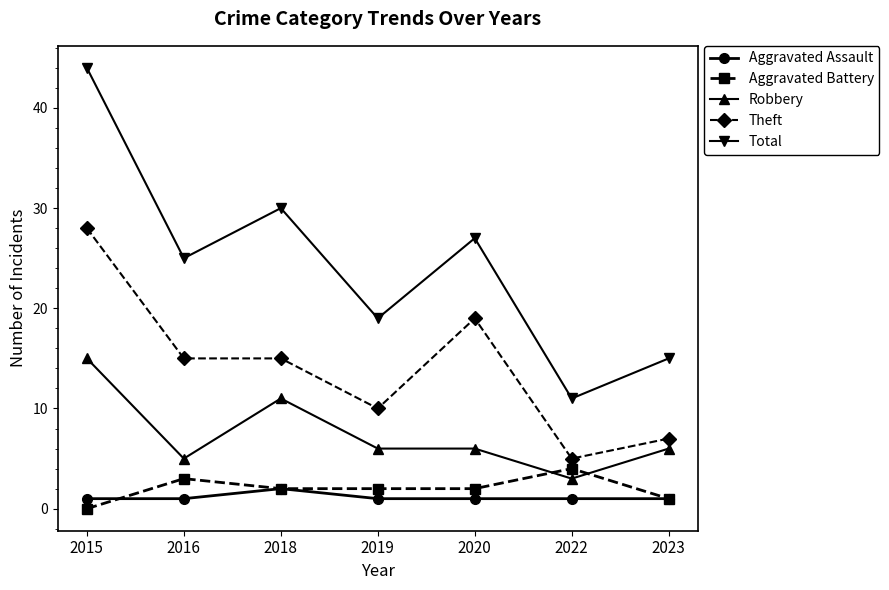

Which series has the widest spread of values?

Total